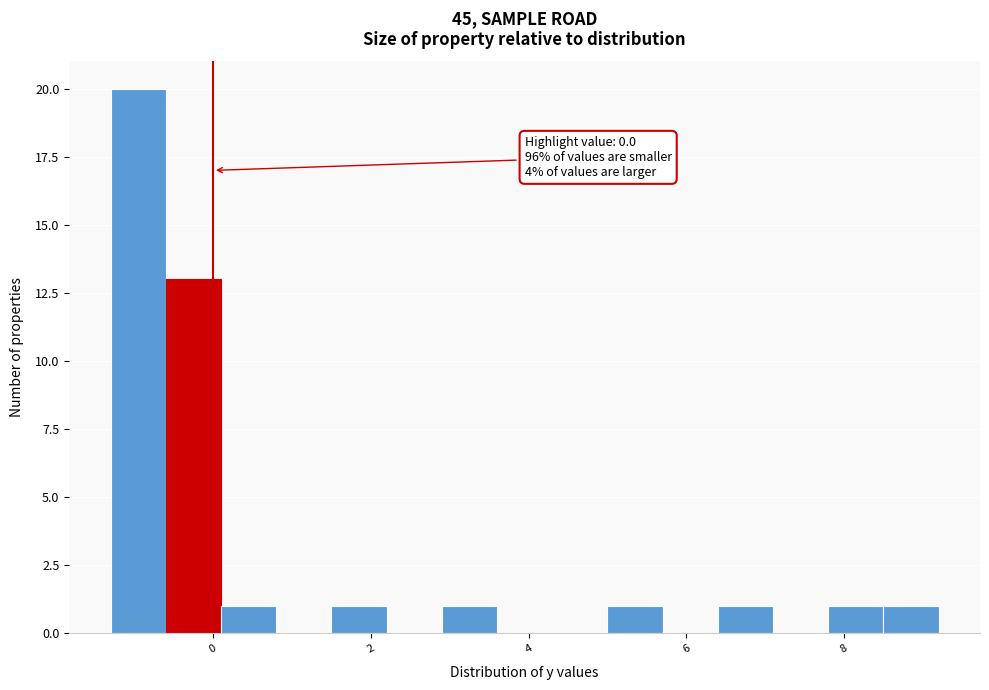

Around what value on the x-axis is the tallest bar? Give the approximate position of its centre, as read against the axis.

-1.0